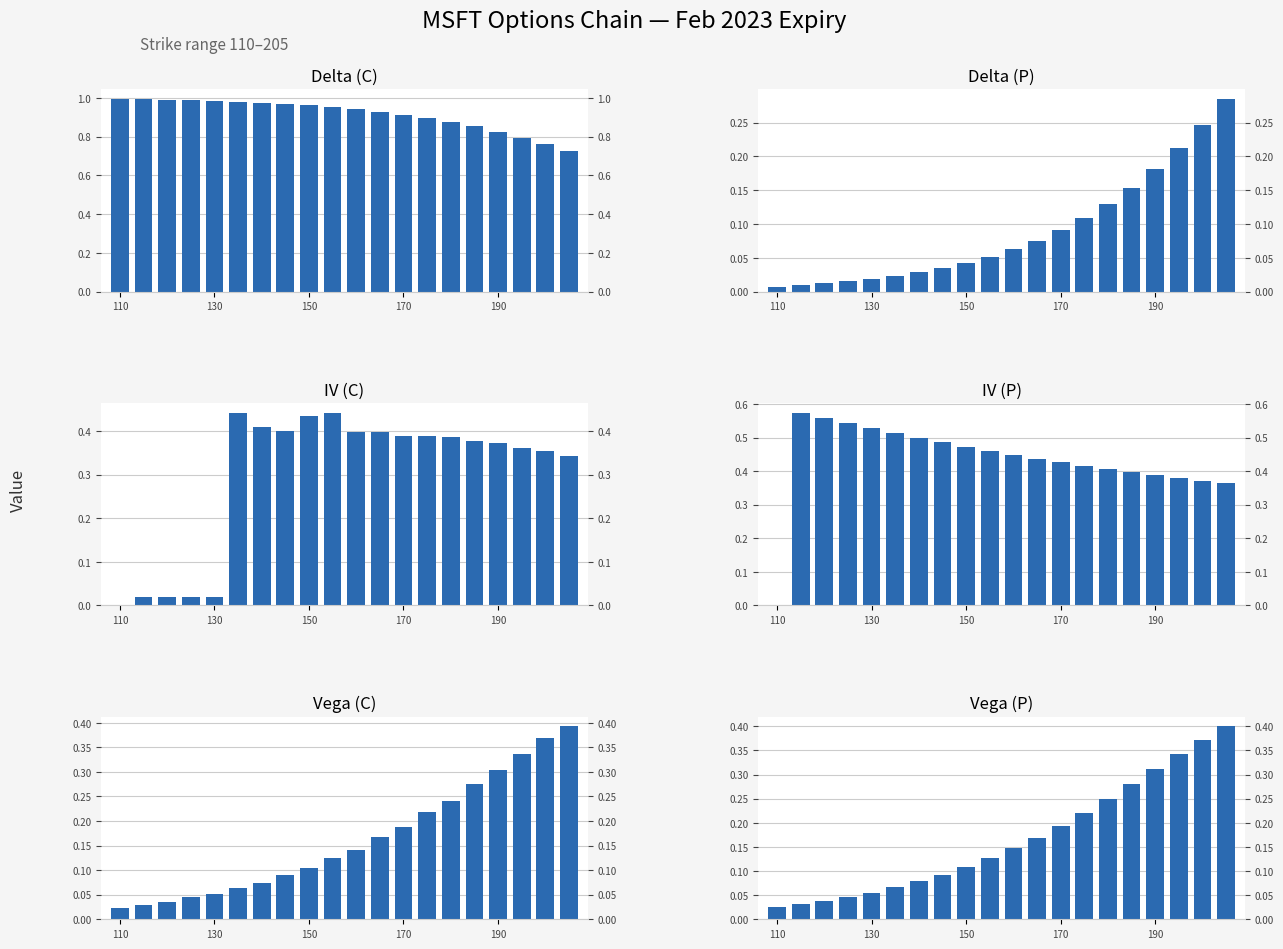

What are all the series names shown in the legend?

Delta (C), Delta (P), IV (C), IV (P), Vega (C), Vega (P)